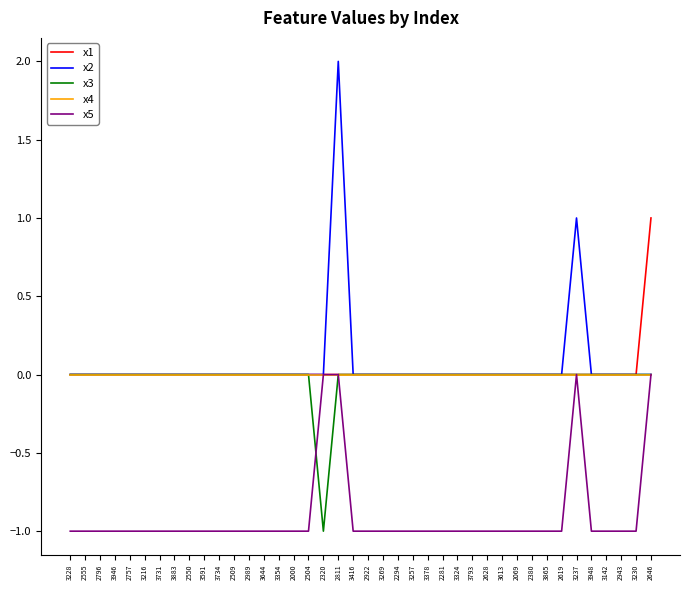

What position from the right is 2943?

3